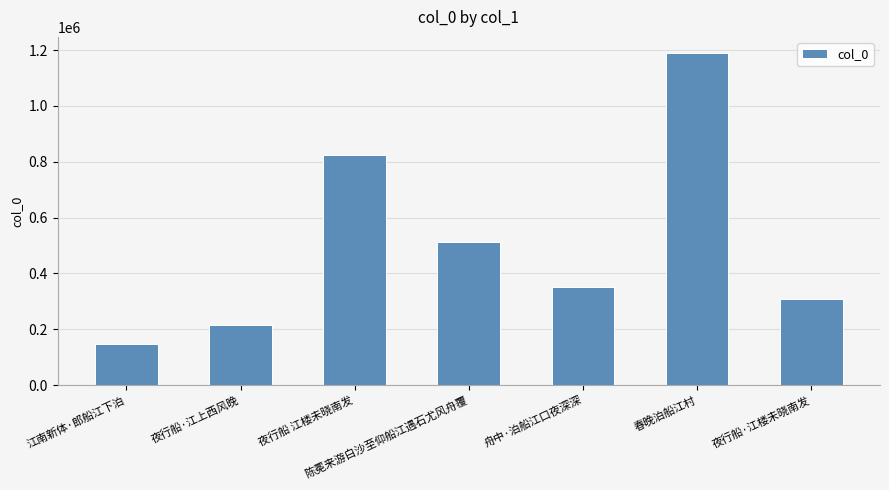

How many bars are there in total?

7